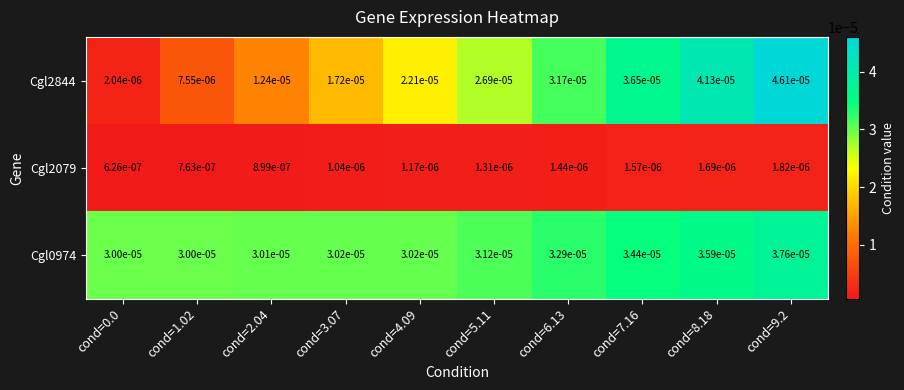

Is the value of Cgl0974 at cond=9.2 greater than the value of Cgl2844 at cond=8.18?

No